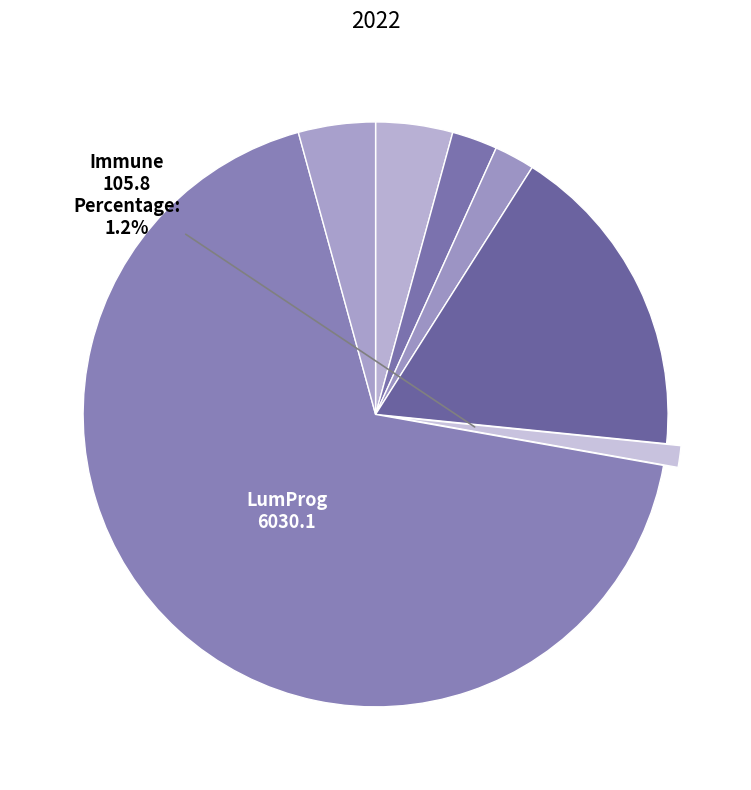

How many slices are in this pie chart?

7